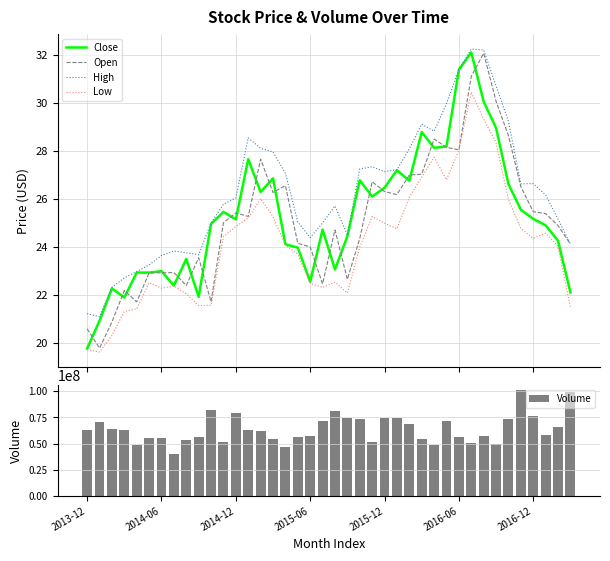

What are all the series names shown in the legend?

Close, Open, High, Low, Volume